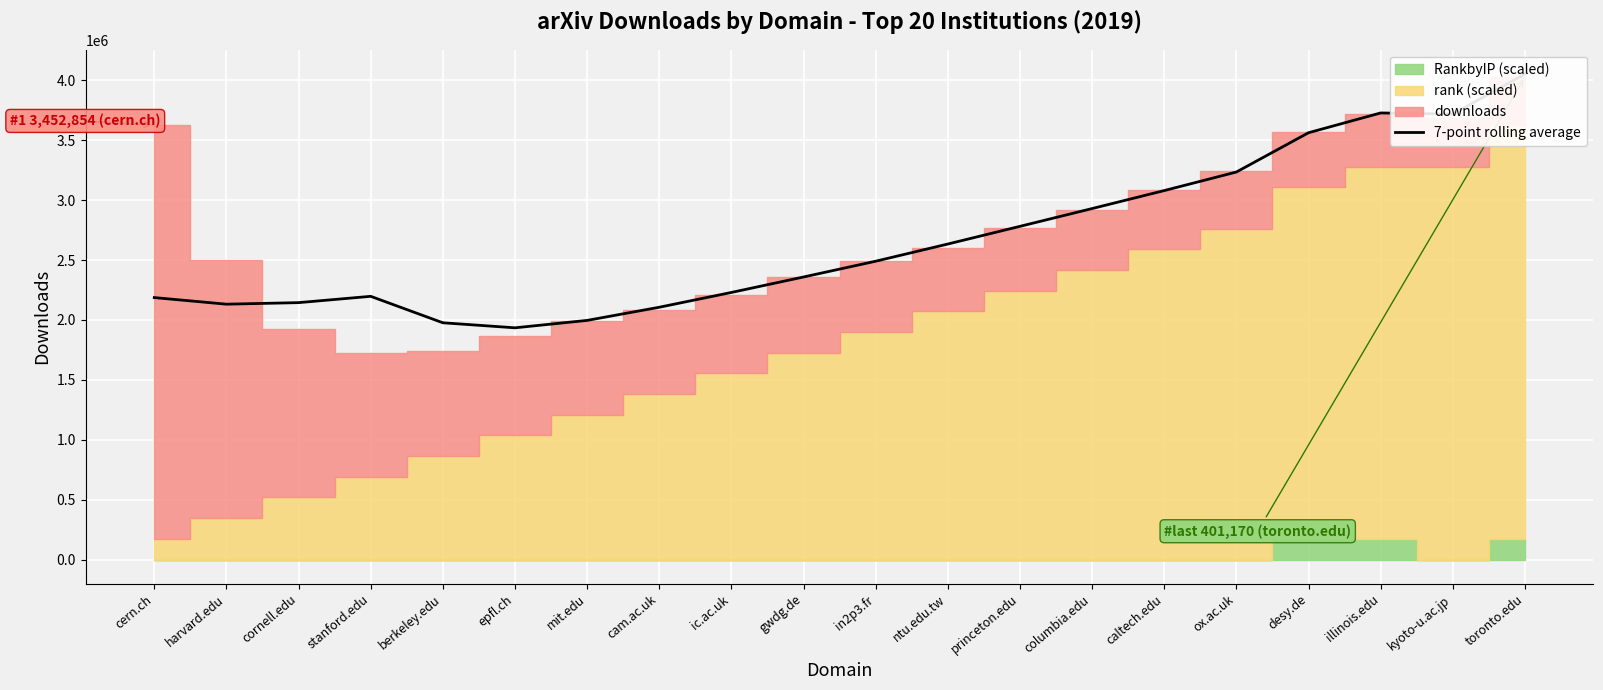

Approximately how many times larger is the value at epfl.ch compared to princeton.edu?

0.7